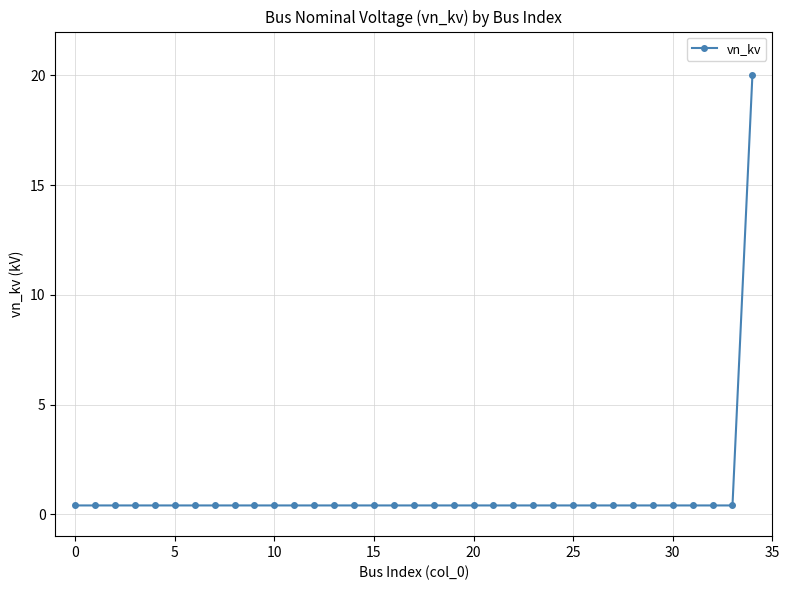

What is the difference between the maximum and minimum values?

19.6